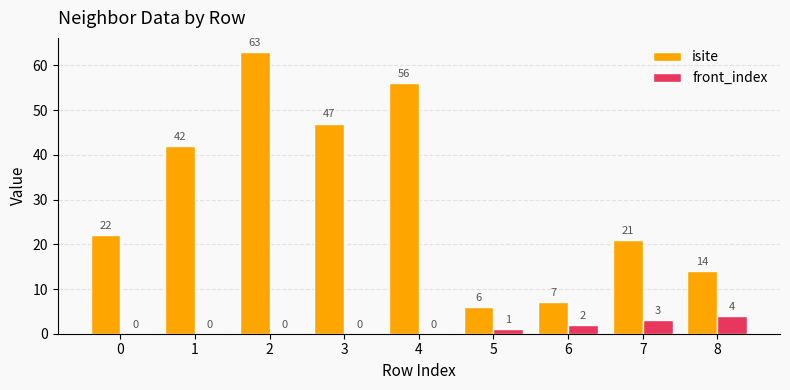

What is the average value of the front_index series?

1